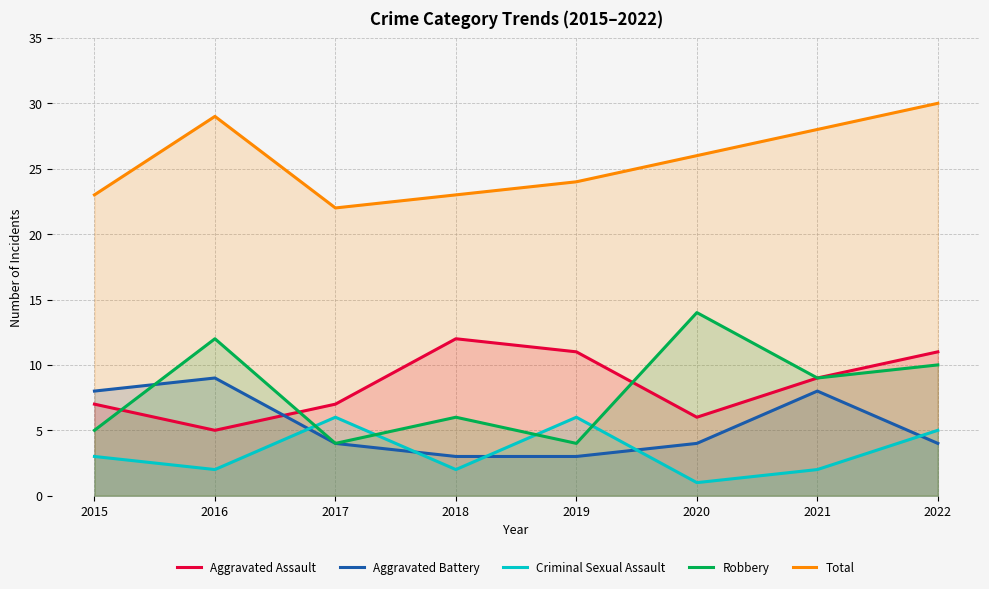

True or false: Criminal Sexual Assault has more than 2 points higher than both neighbors.

False